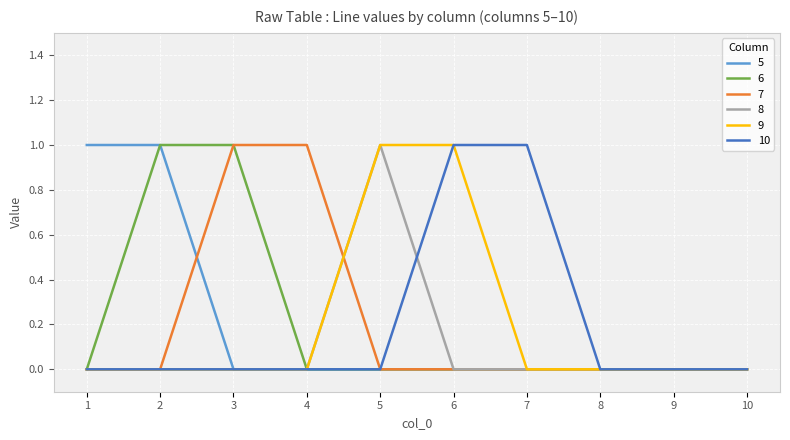

Is the value of 6 at 10 greater than the value of 5 at 2?

No